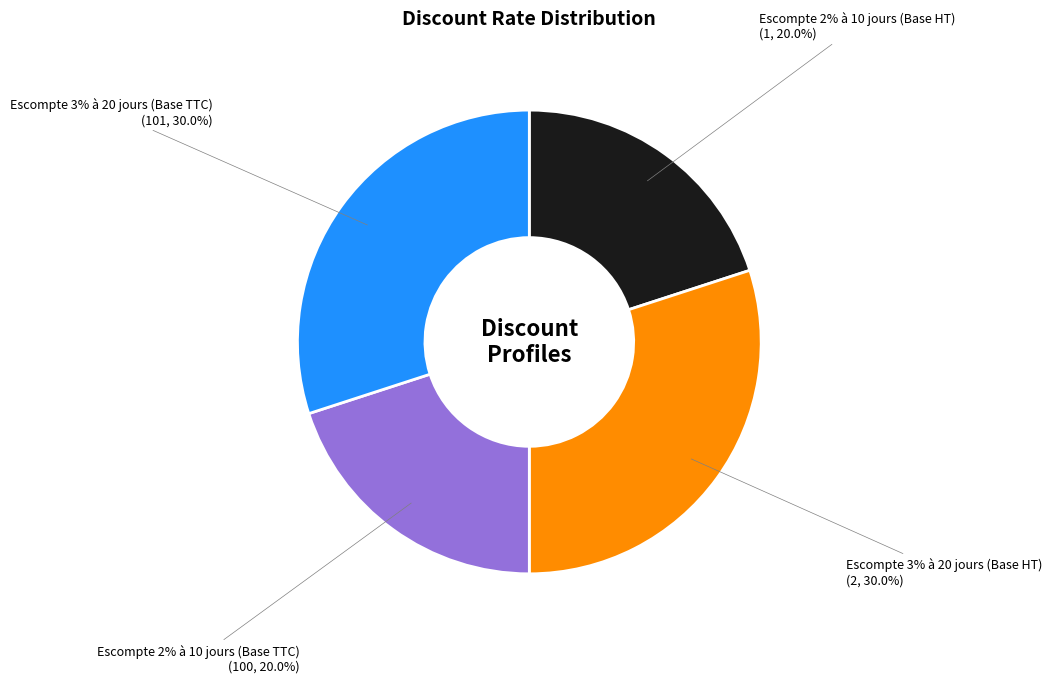

What is the smallest slice in the pie chart?

Escompte 2% à 10 jours (Base HT)